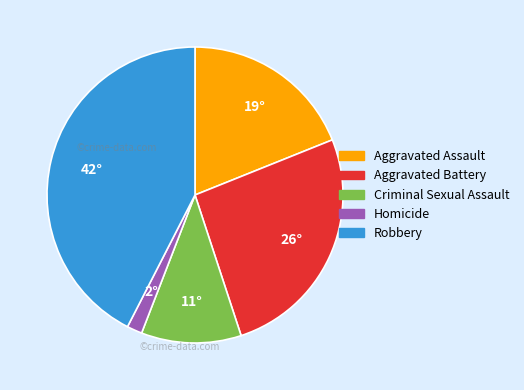

Which slice is the largest?

Robbery